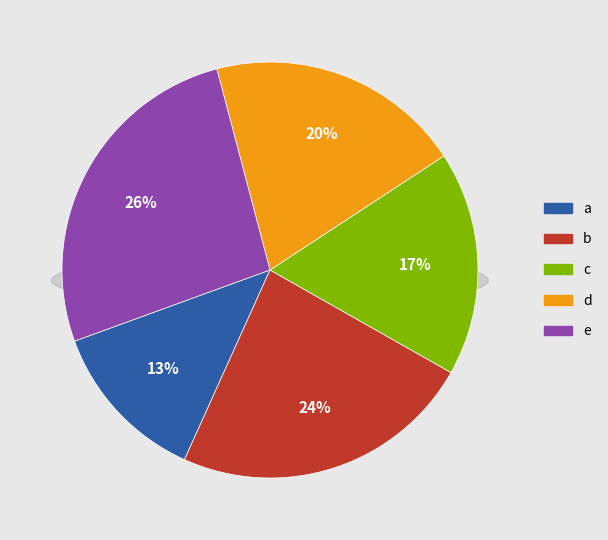

What is the largest slice in the pie chart?

e